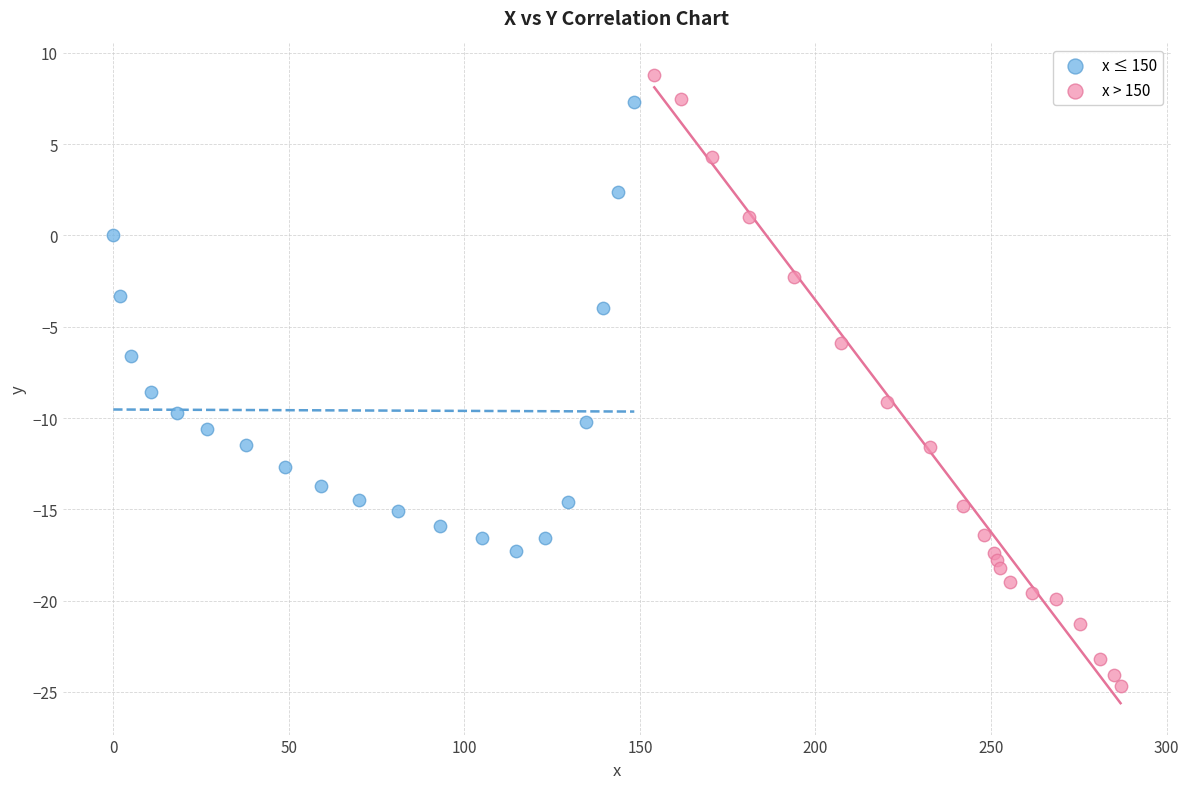

Which series contains the lowest Y value?

x > 150